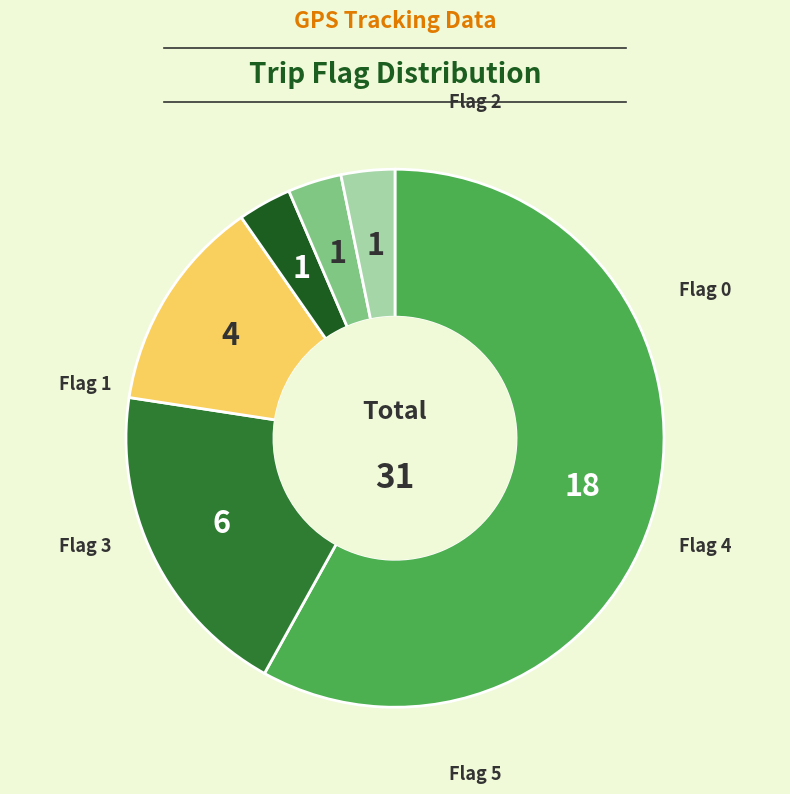

Is there a majority slice in this chart?

Yes